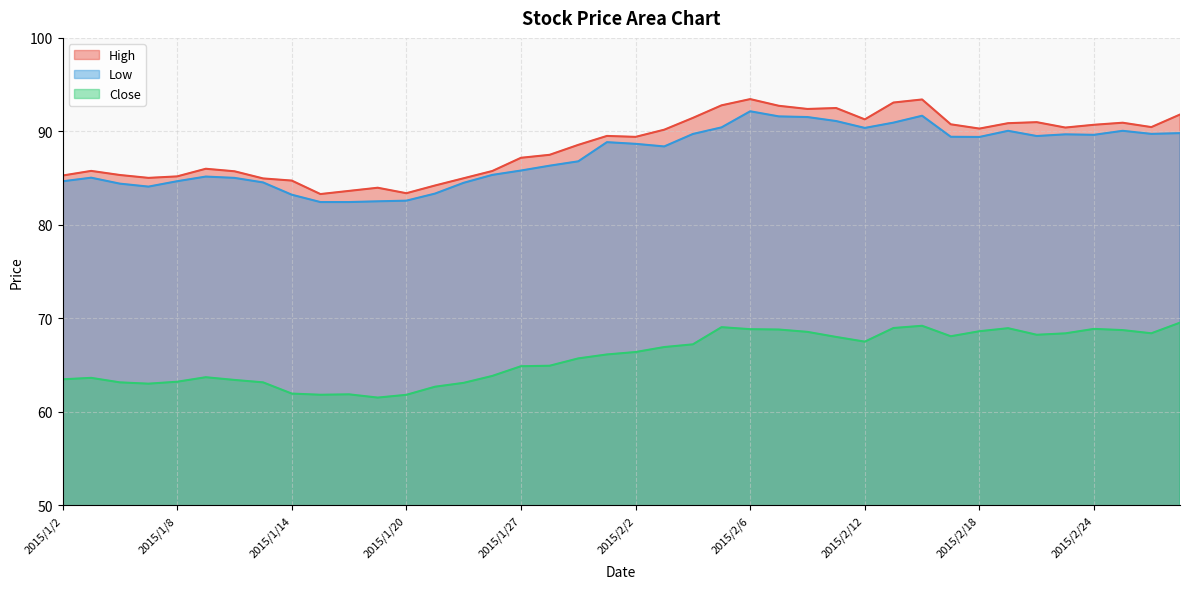

Reading left to right, list all the values displayed in this chart.

High: 85.3	85.8	85.3	85.0	85.2	86.0	85.7	85.0	84.7	83.3	83.6	84.0	83.4	84.2	85.0	85.8	87.2	87.5	88.6	89.5	89.4	90.2	91.4	92.8	93.5	92.7	92.4	92.5	91.3	93.1	93.4	90.8	90.3	90.9	91.0	90.4	90.7	90.9	90.5	91.8
Low: 84.7	85.0	84.4	84.1	84.7	85.2	85.0	84.5	83.2	82.4	82.4	82.5	82.6	83.3	84.5	85.3	85.8	86.3	86.8	88.8	88.7	88.4	89.7	90.4	92.2	91.6	91.5	91.1	90.4	90.9	91.7	89.4	89.4	90.1	89.5	89.7	89.6	90.1	89.7	89.8
Close: 63.5	63.6	63.2	63.0	63.2	63.7	63.4	63.2	62.0	61.8	61.9	61.5	61.8	62.7	63.1	63.9	64.9	64.9	65.7	66.1	66.4	66.9	67.2	69.1	68.8	68.8	68.6	68.0	67.5	69.0	69.2	68.1	68.6	69.0	68.3	68.4	68.9	68.8	68.4	69.5